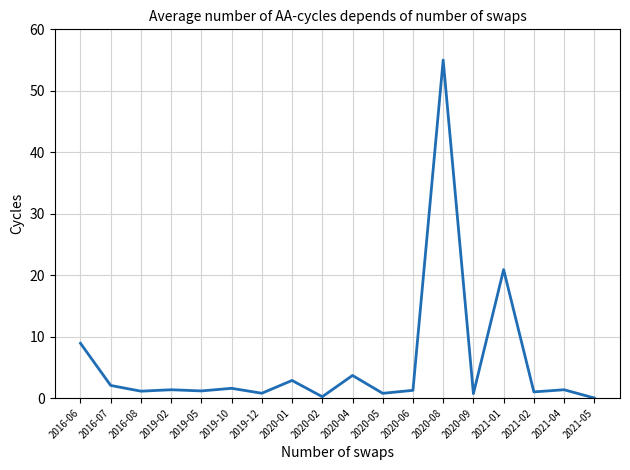

What is the average value?

5.8